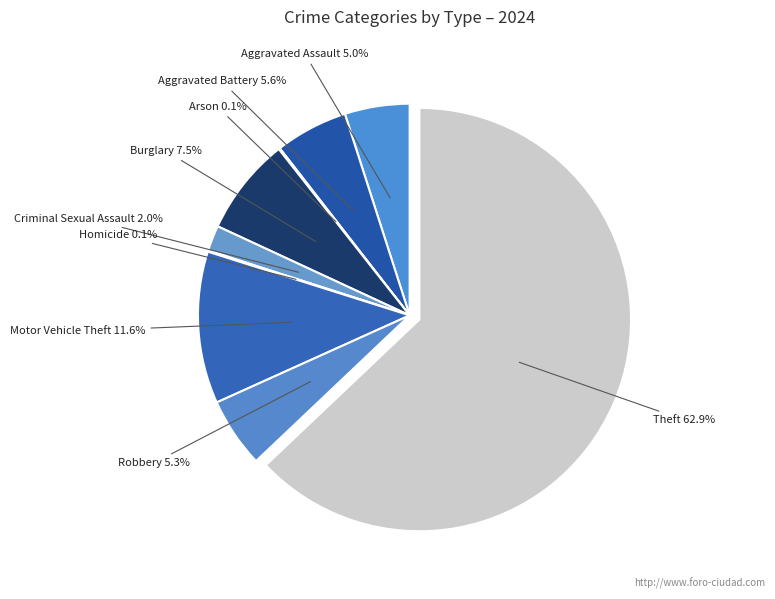

Which category accounts for the majority?

Theft